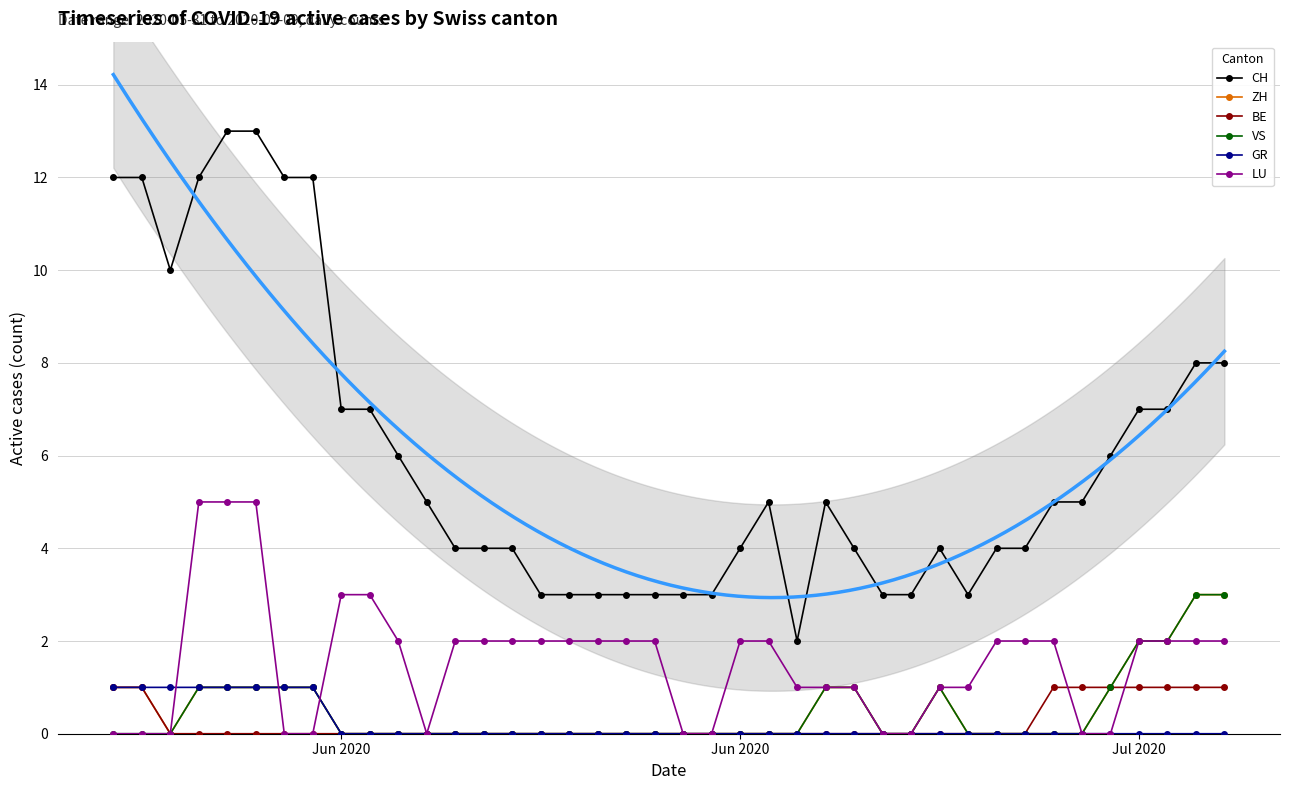

What is the maximum value shown in the chart?

13